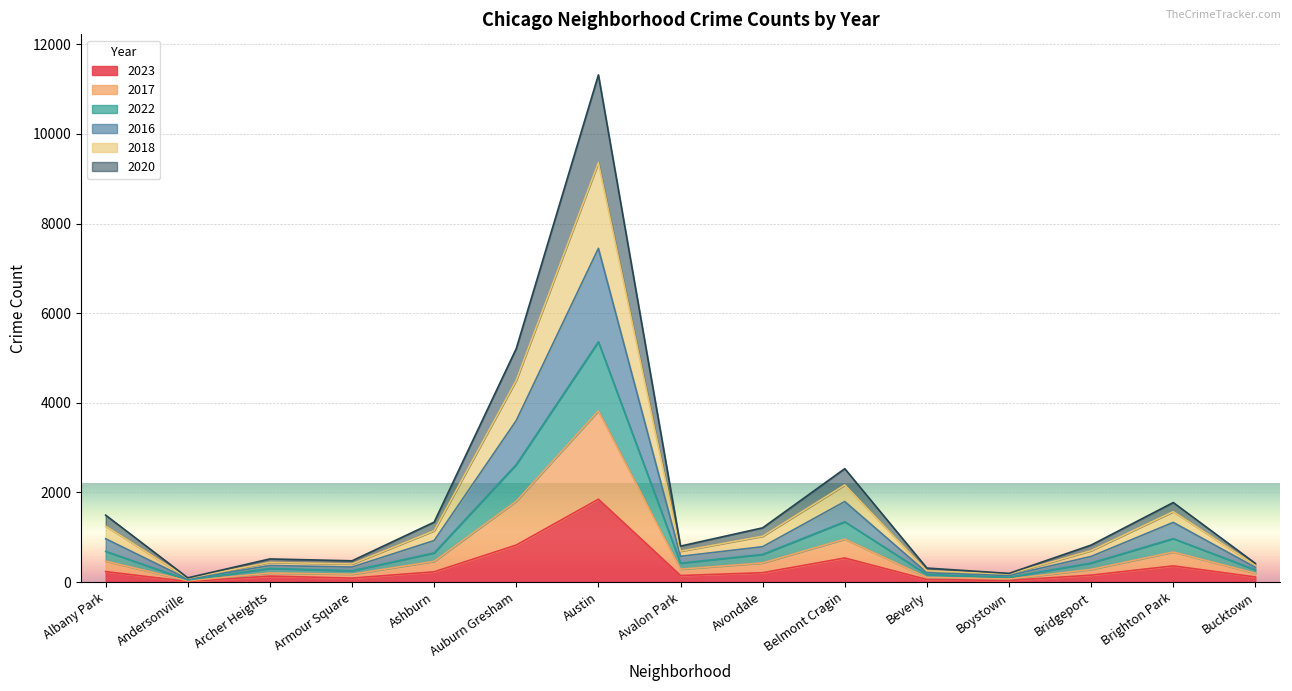

At which label does 2023 reach its peak?

Austin